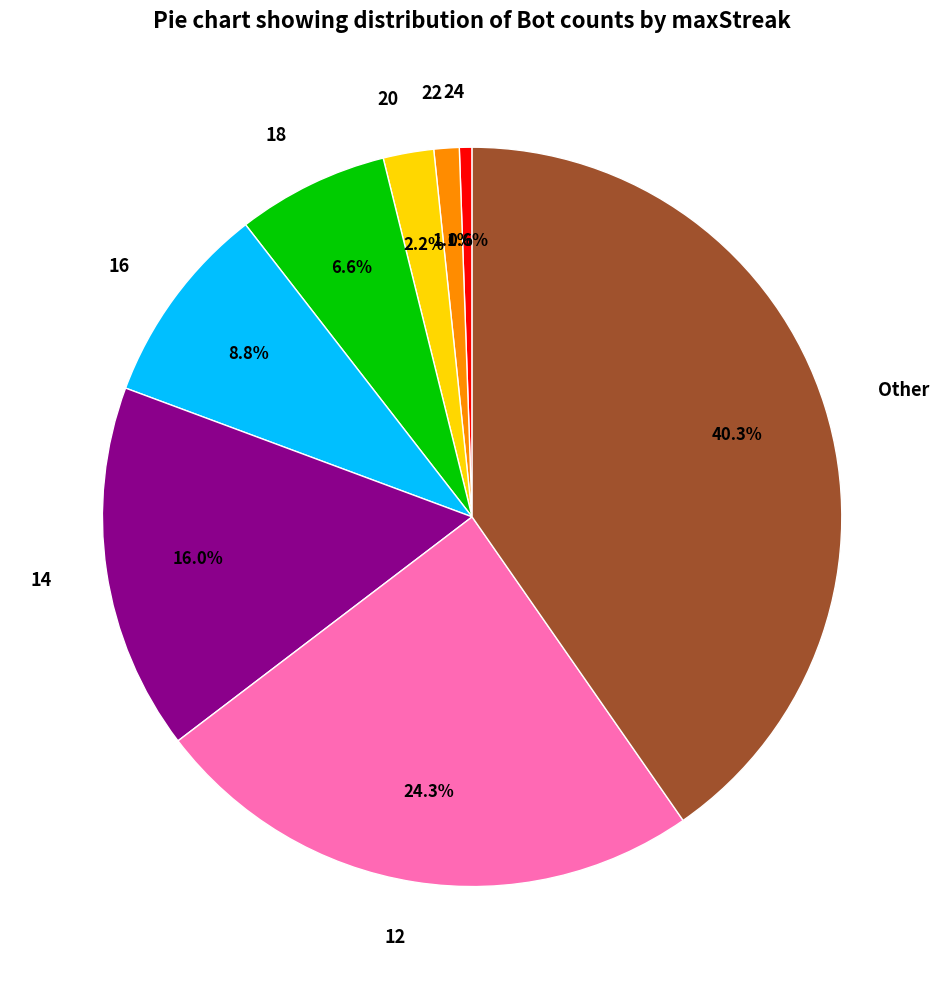

Is it true that 12 is 24% of the pie?

True